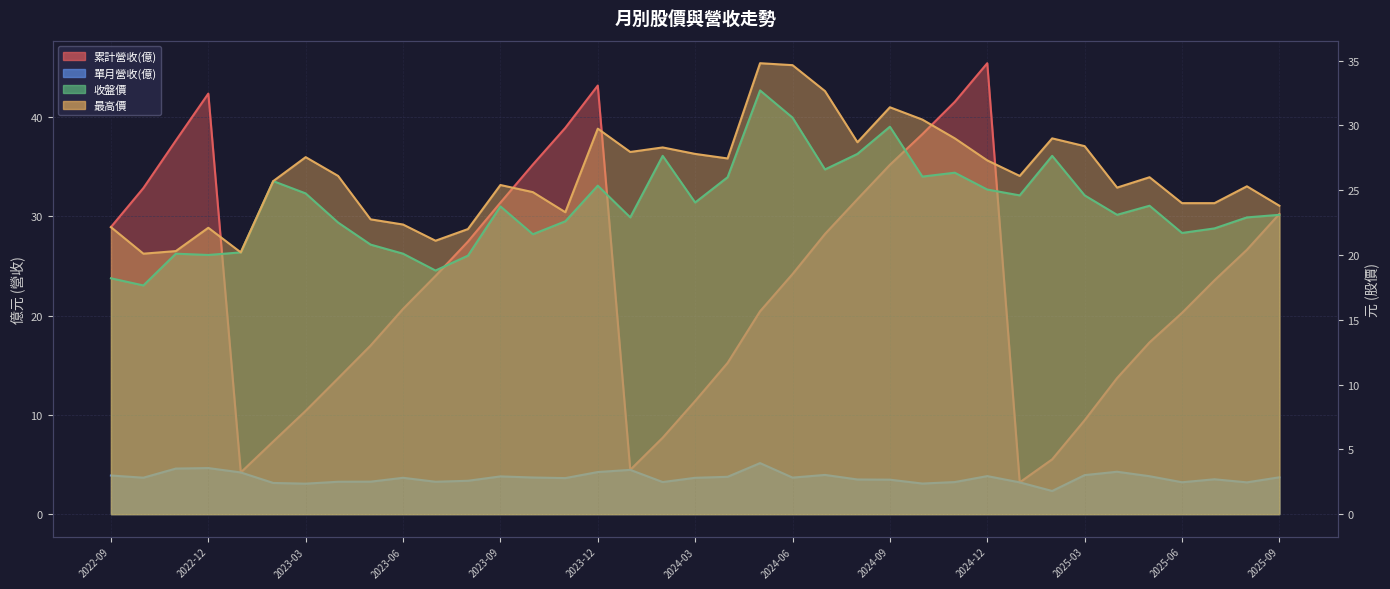

What is the average value of the 收盤價 series?

23.8